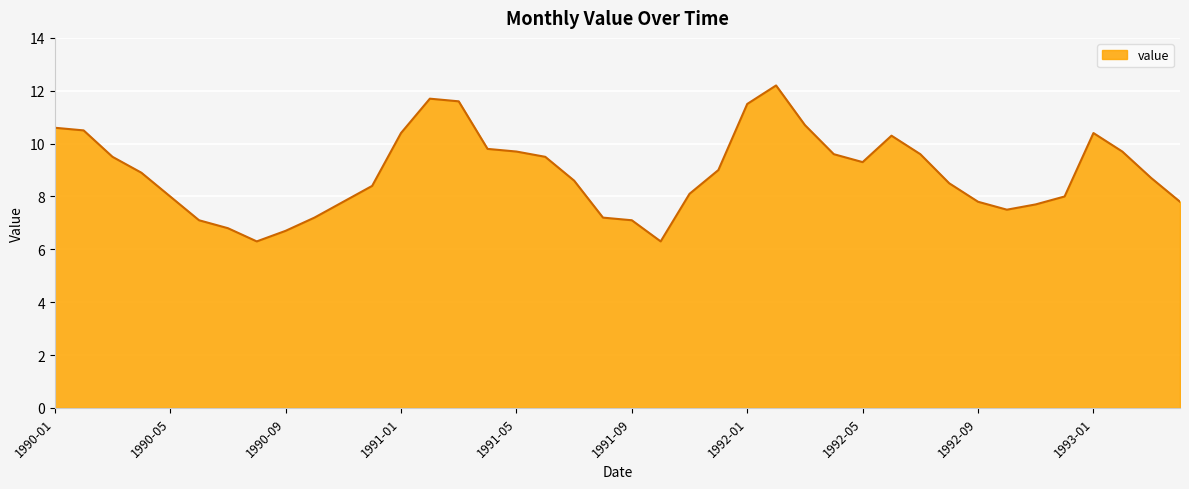

What is the greatest value displayed?

12.2